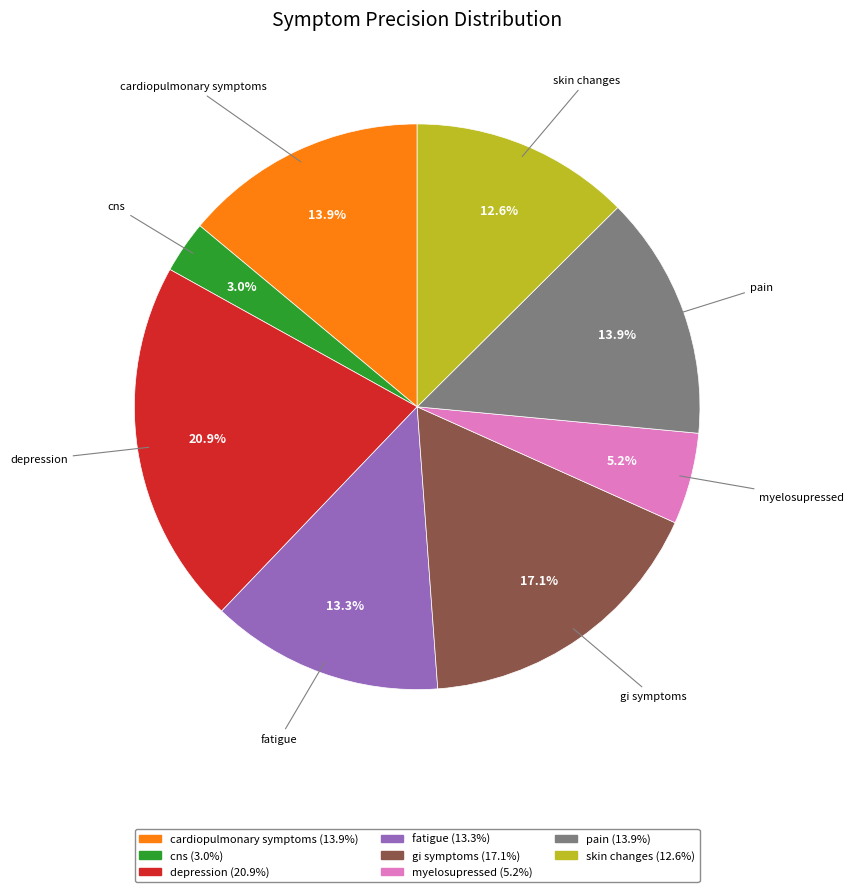

Is there any slice that represents more than half of the pie?

No